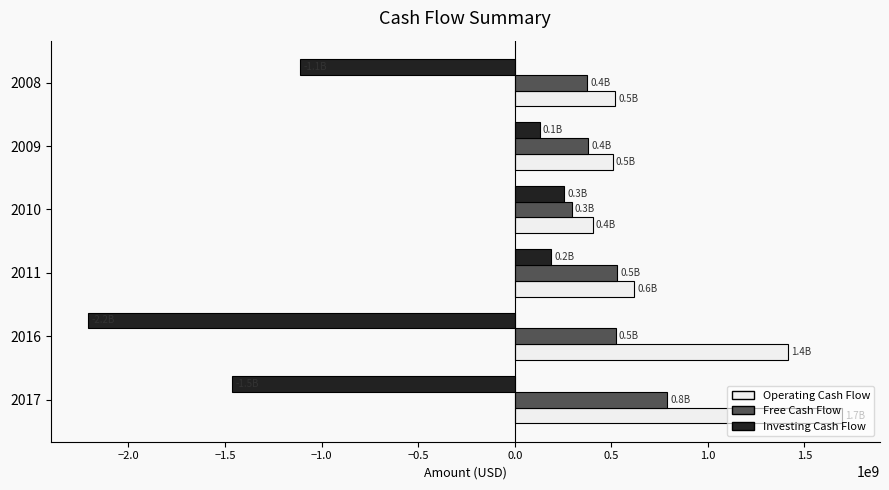

What is the minimum value shown in the chart?

-2207400000